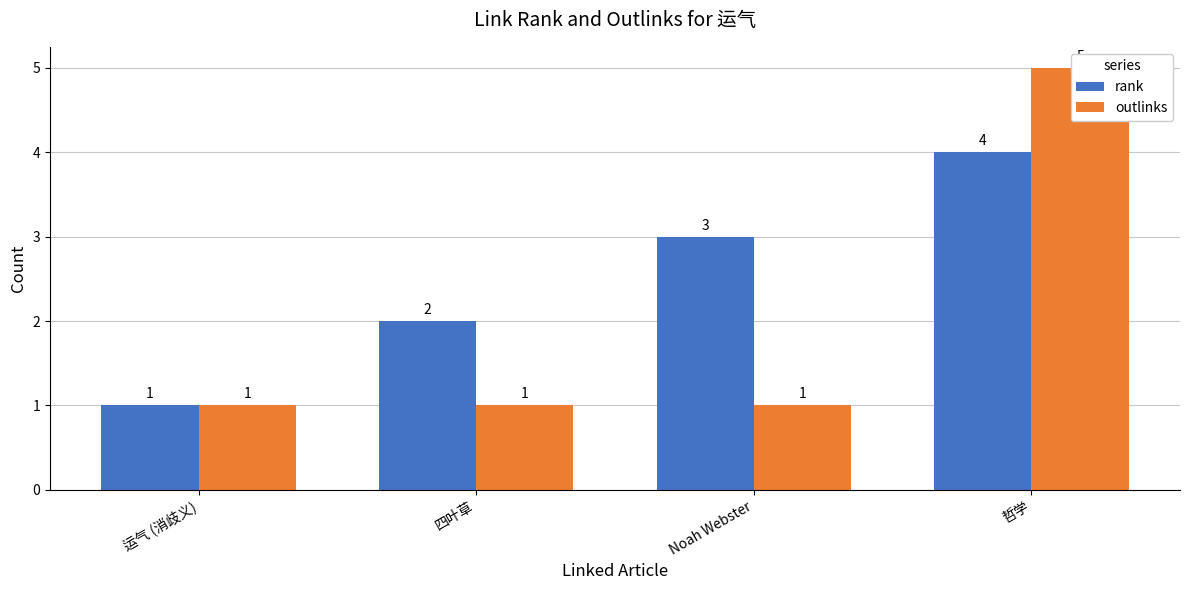

What is the difference between the maximum and minimum values in the rank series?

3